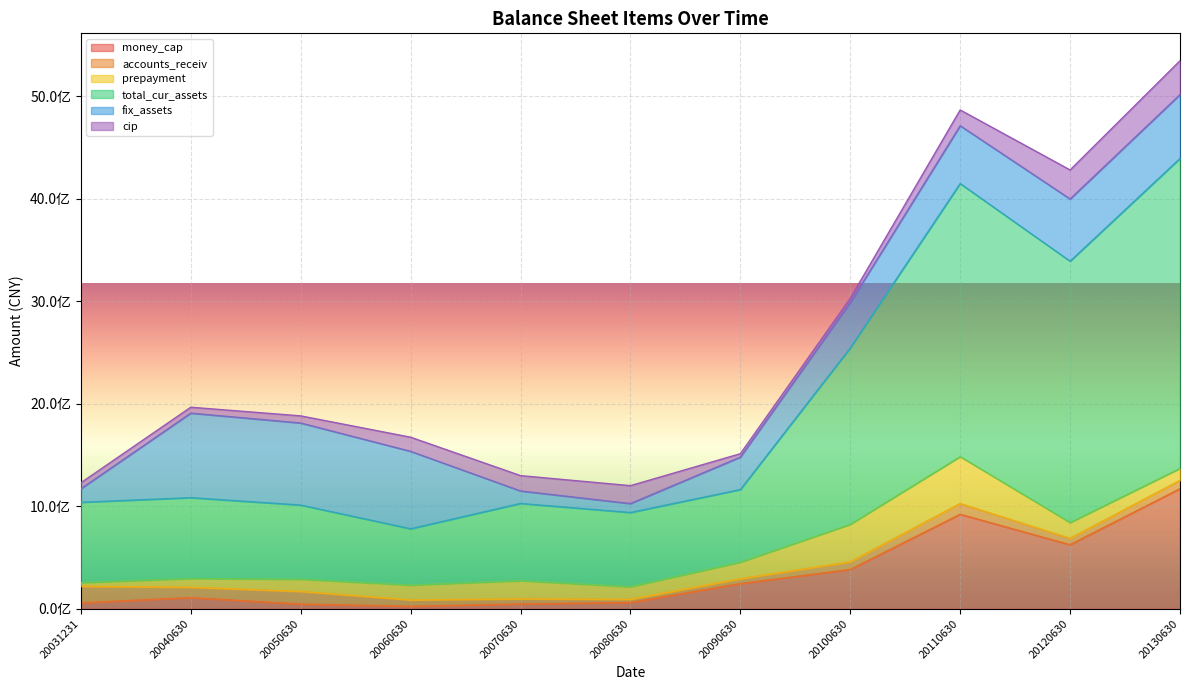

What is the total value across all series at 20100630?

3028958822.3